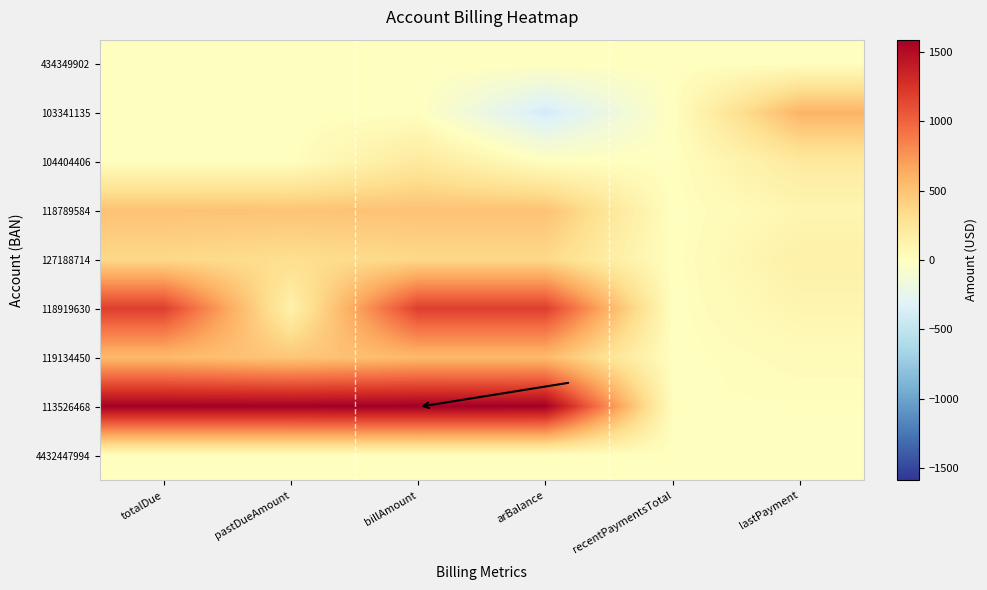

What is the difference between the highest and lowest values at billAmount?

1588.0